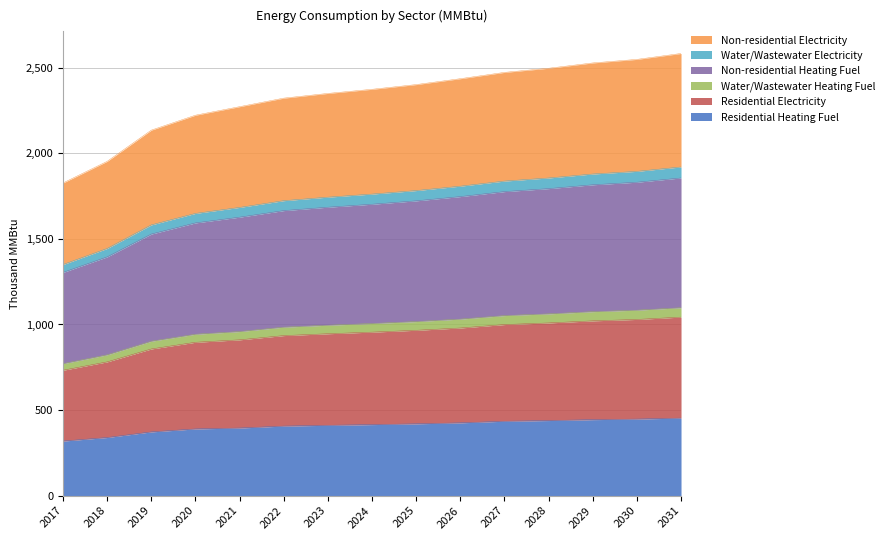

What is the minimum value for Residential Heating Fuel?

318.8